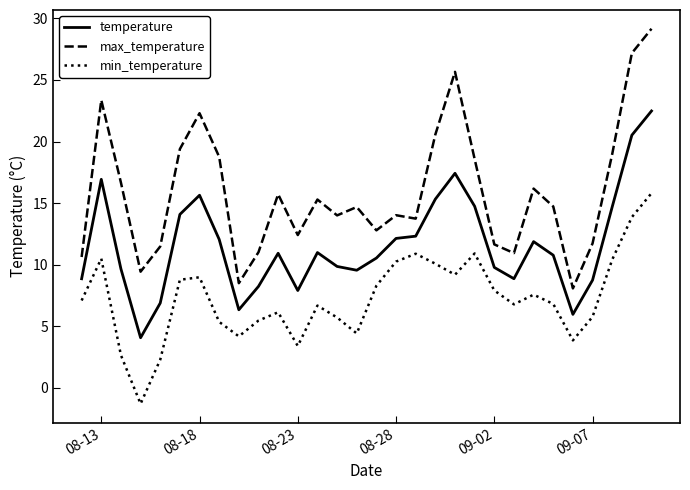

What is the difference between the second highest and second lowest values in the min_temperature series?

11.6